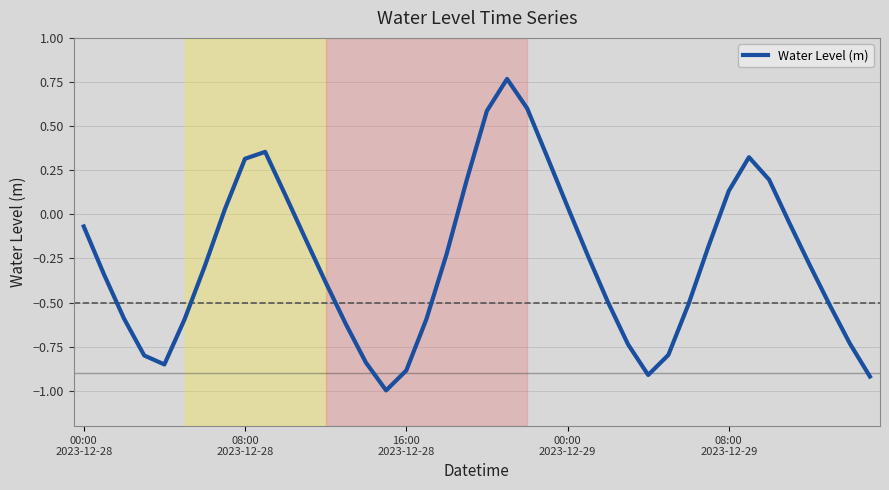

Count the number of data series in this chart.

1